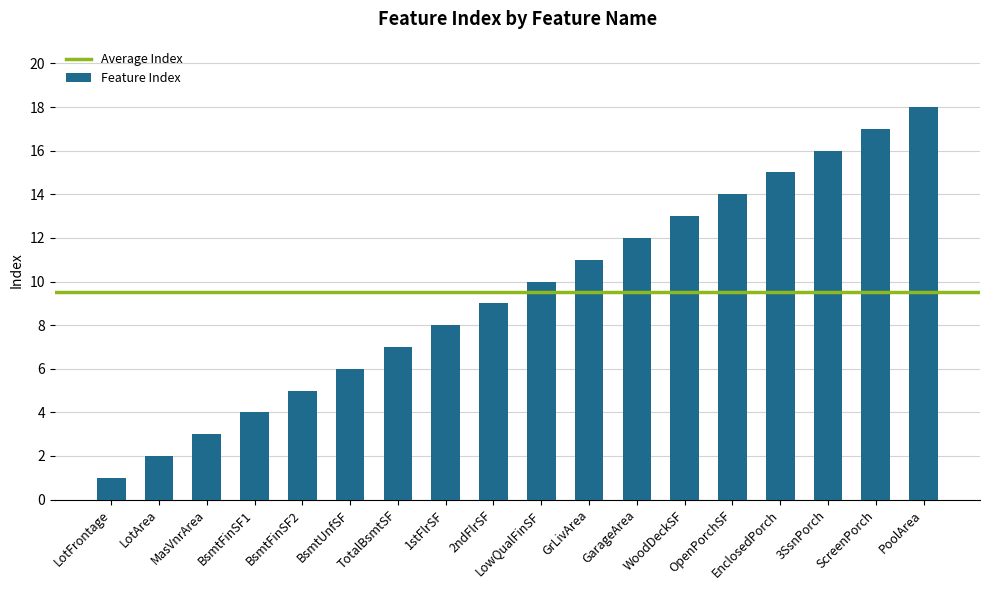

Between GarageArea and MasVnrArea, which is larger?

GarageArea